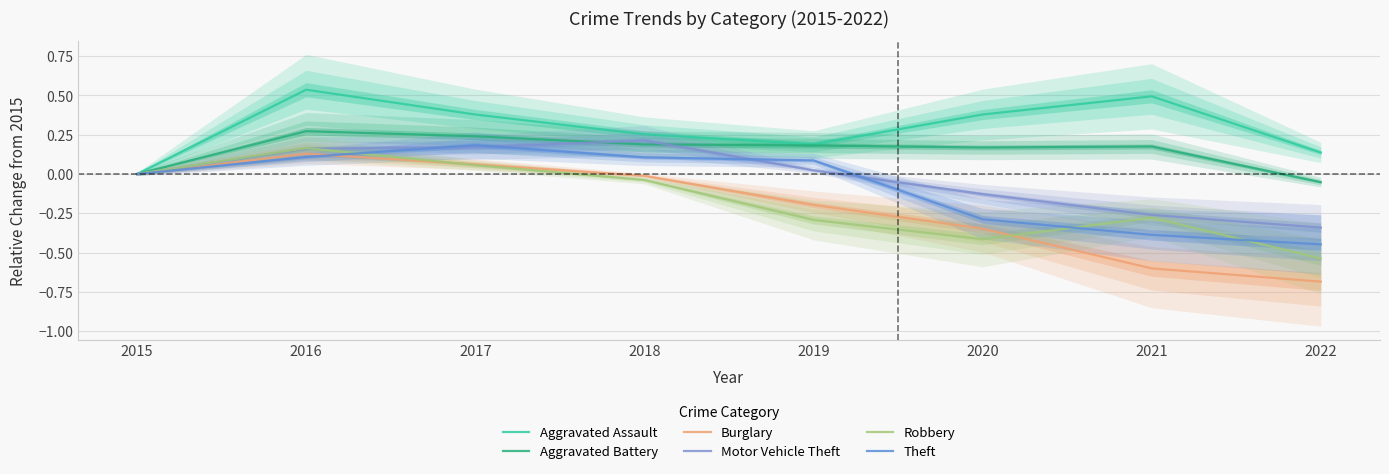

At which category does Robbery reach its first local peak?

2016